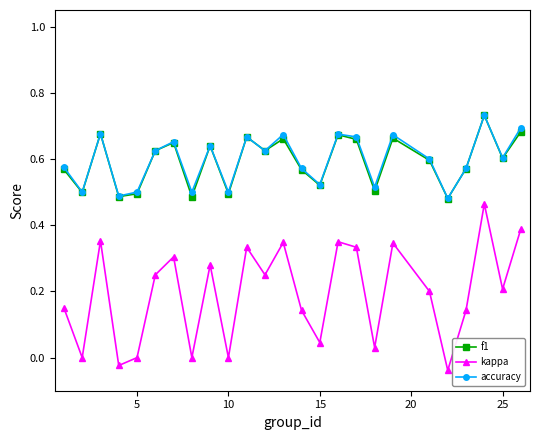

Which series has the widest spread of values?

kappa